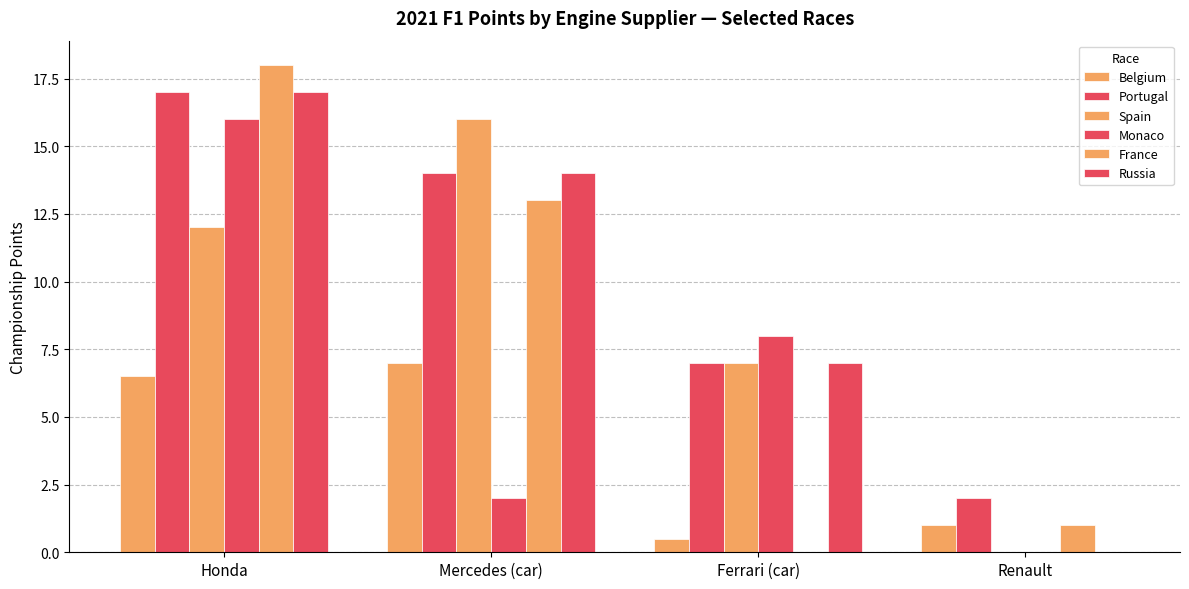

How many groups of bars are there?

4